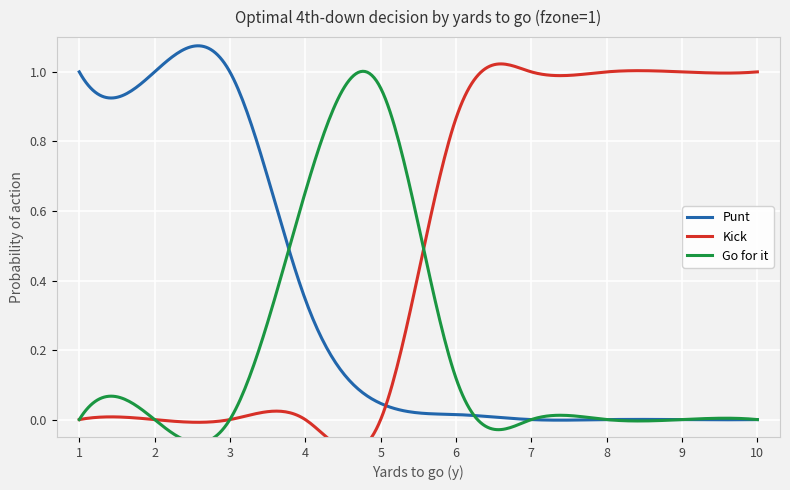

How many values in the punt series exceed 0?

6